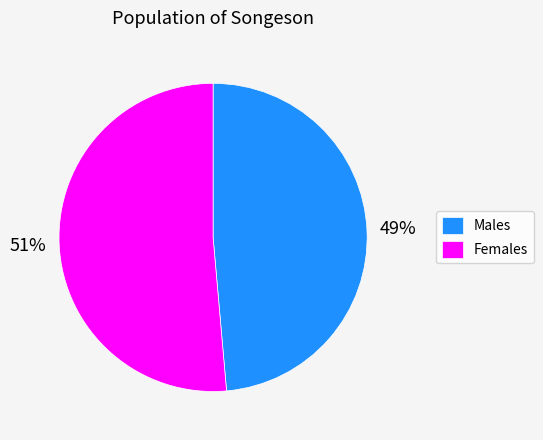

To the nearest percent, what is the combined percentage of Males and Females?

100%